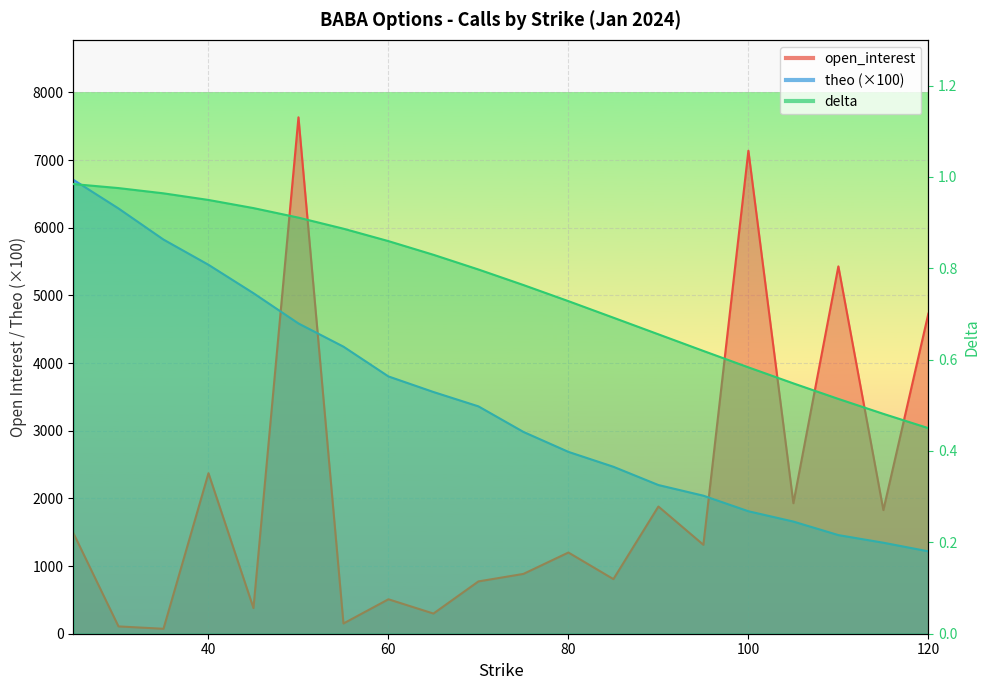

How many data points does each series have?

20